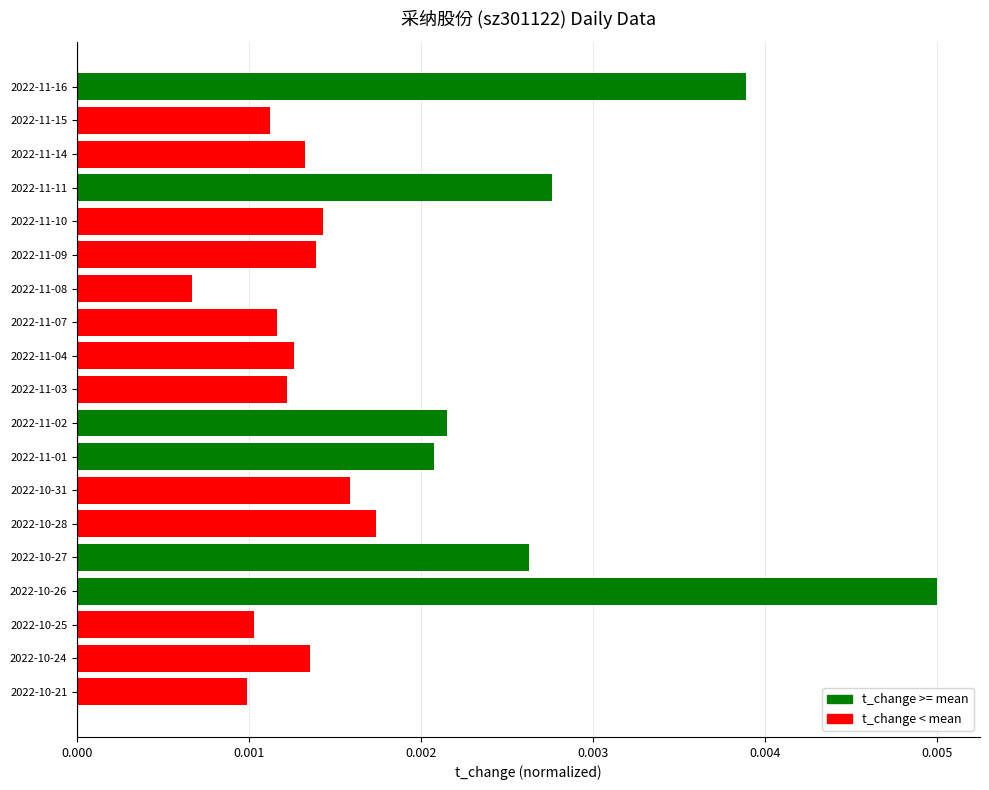

Which category has the highest value across all series?

2022-10-26